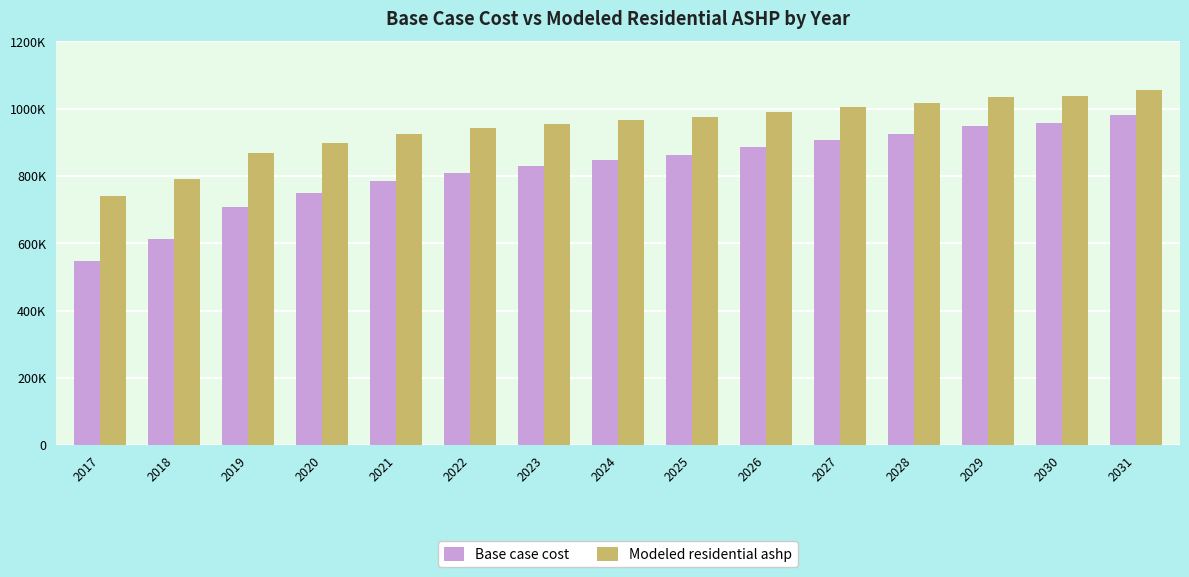

Which series has the widest spread of values?

Base case cost